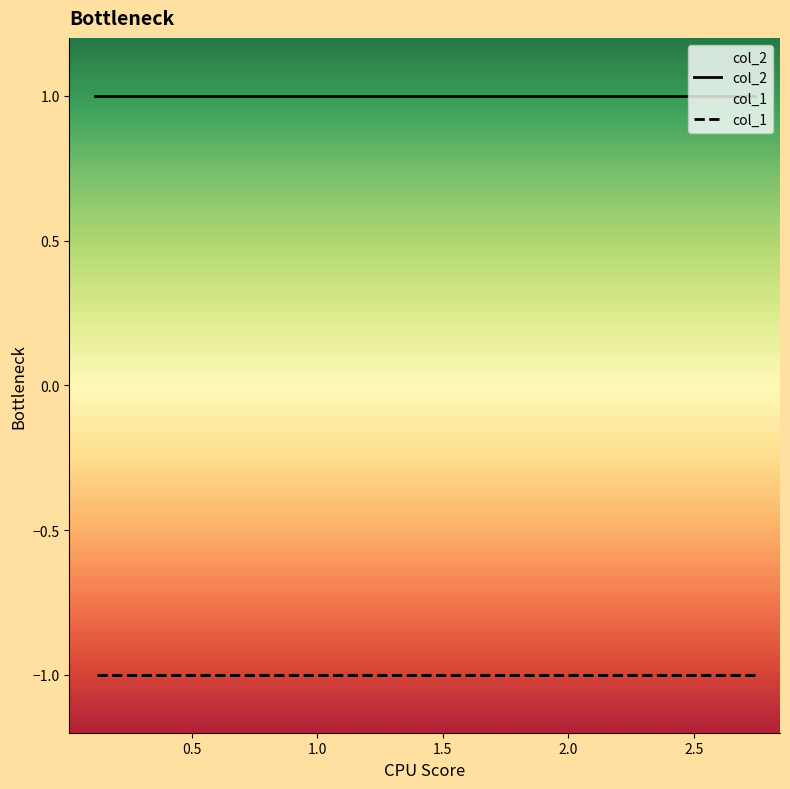

How many distinct data groups are displayed?

2